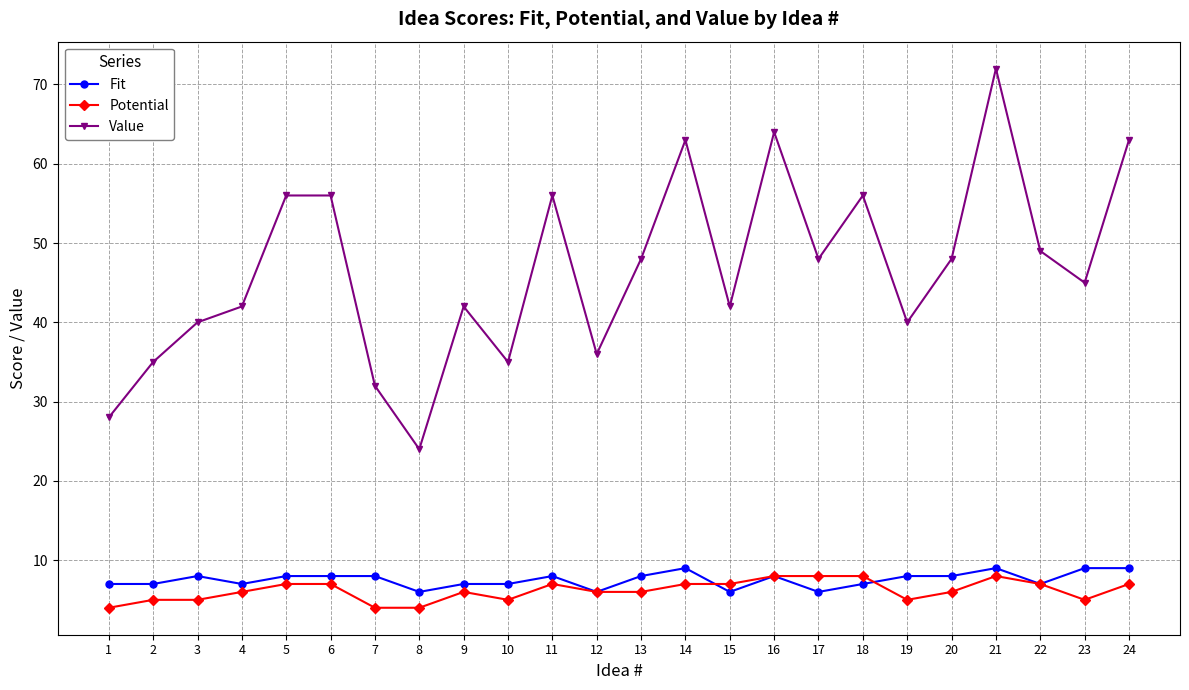

Which series has the largest range (max minus min)?

Value